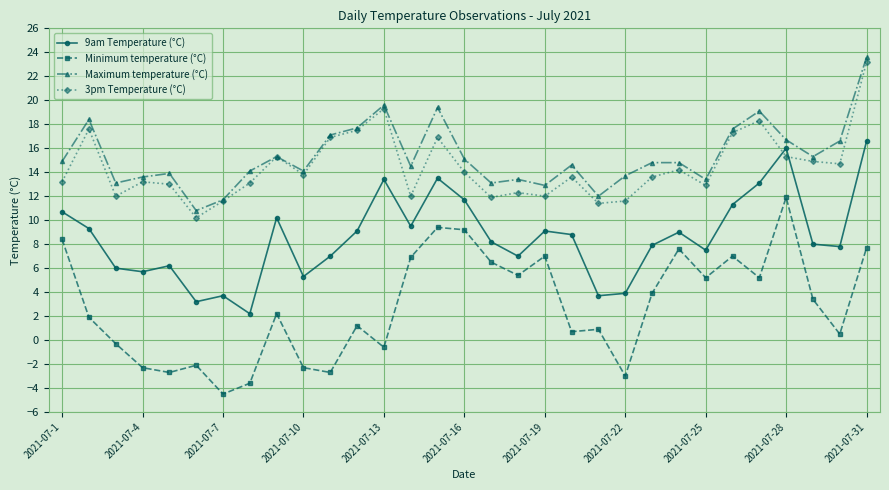

True or false: Minimum temperature (°C) and 3pm Temperature (°C) intersect in this chart.

False